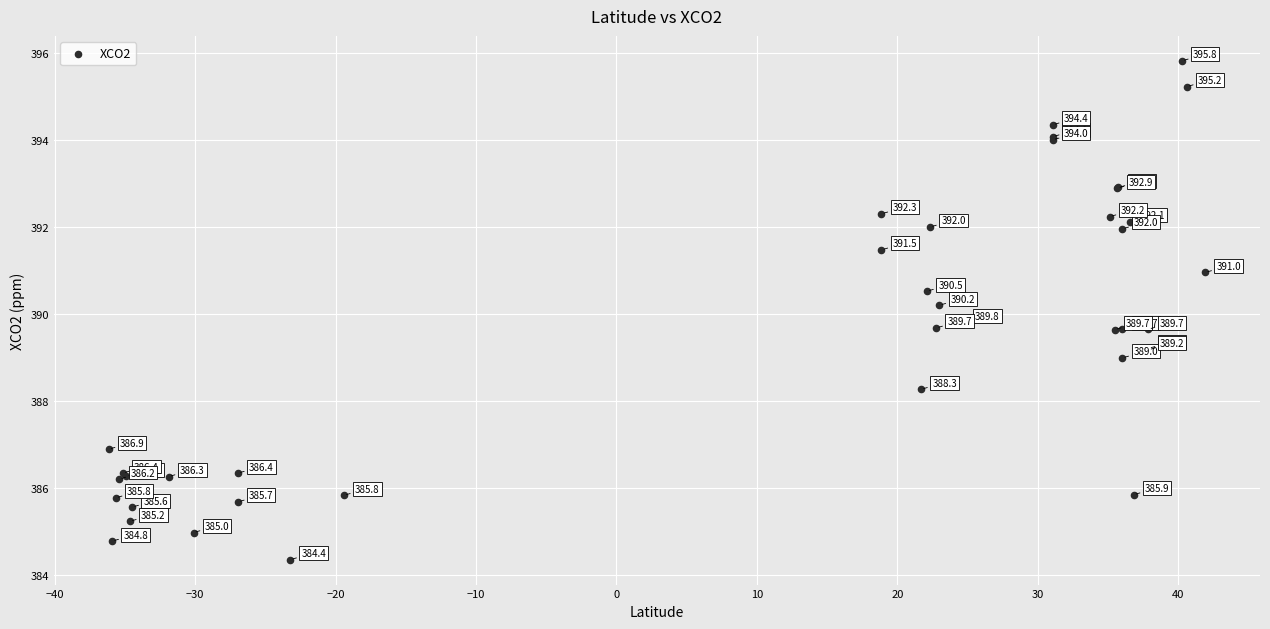

What Y value in the scatter plot is closest to 390?

389.8